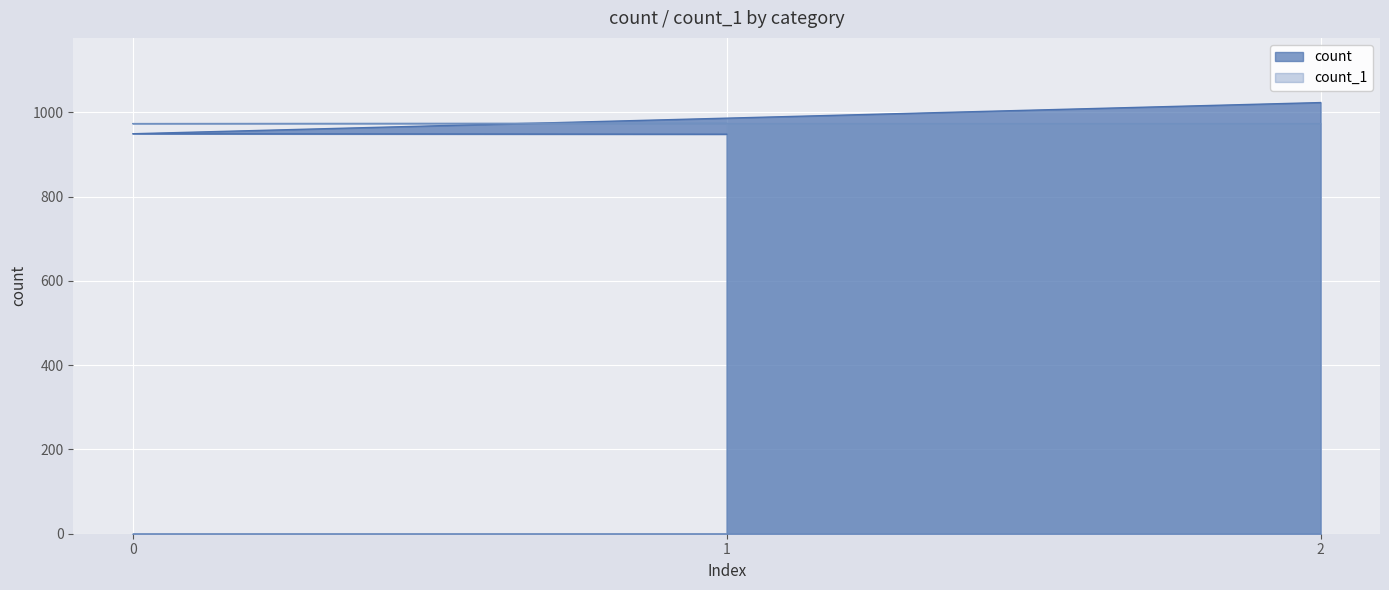

What is the total value across all series at 1?

1922